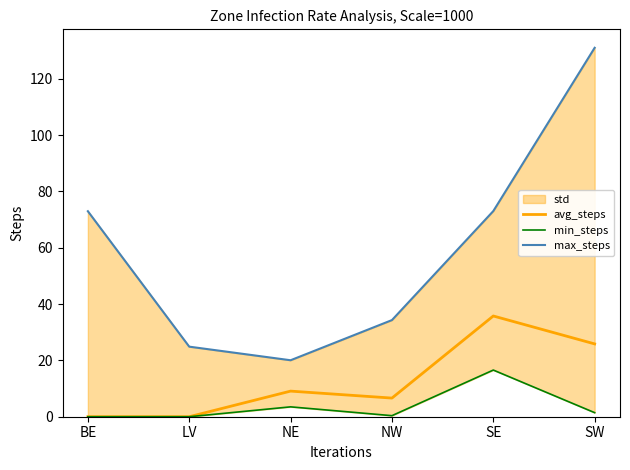

Reading left to right, transcribe all the data shown in this chart.

avg_steps: BE=0.0	LV=0.0	NE=9.1	NW=6.6	SE=35.8	SW=25.9
min_steps: BE=0.0	LV=0.0	NE=3.5	NW=0.4	SE=16.6	SW=1.4
max_steps: BE=73.0	LV=24.9	NE=20.1	NW=34.3	SE=73.0	SW=131.0